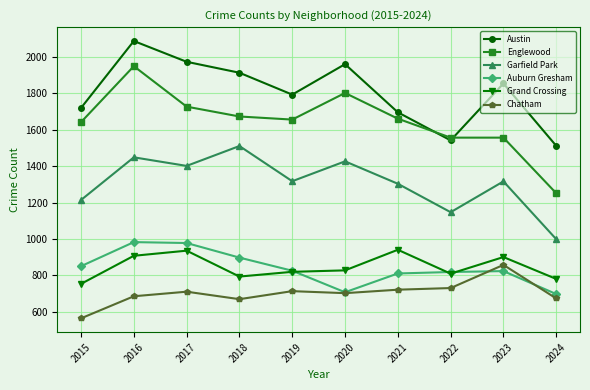

True or false: Grand Crossing has a value of 424 at 2018.

False